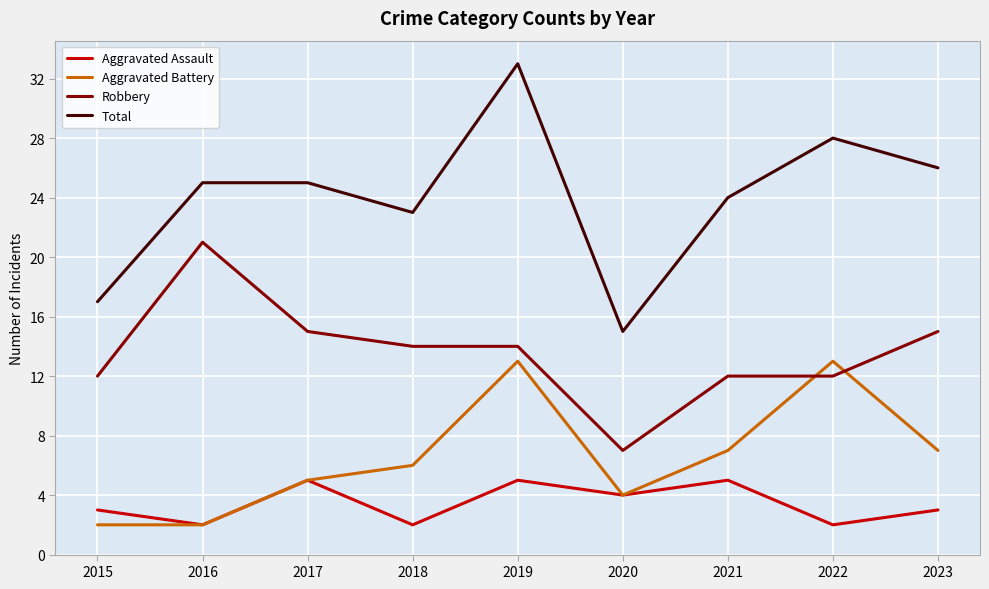

Read the Robbery value at 2023, to the nearest 5.

15